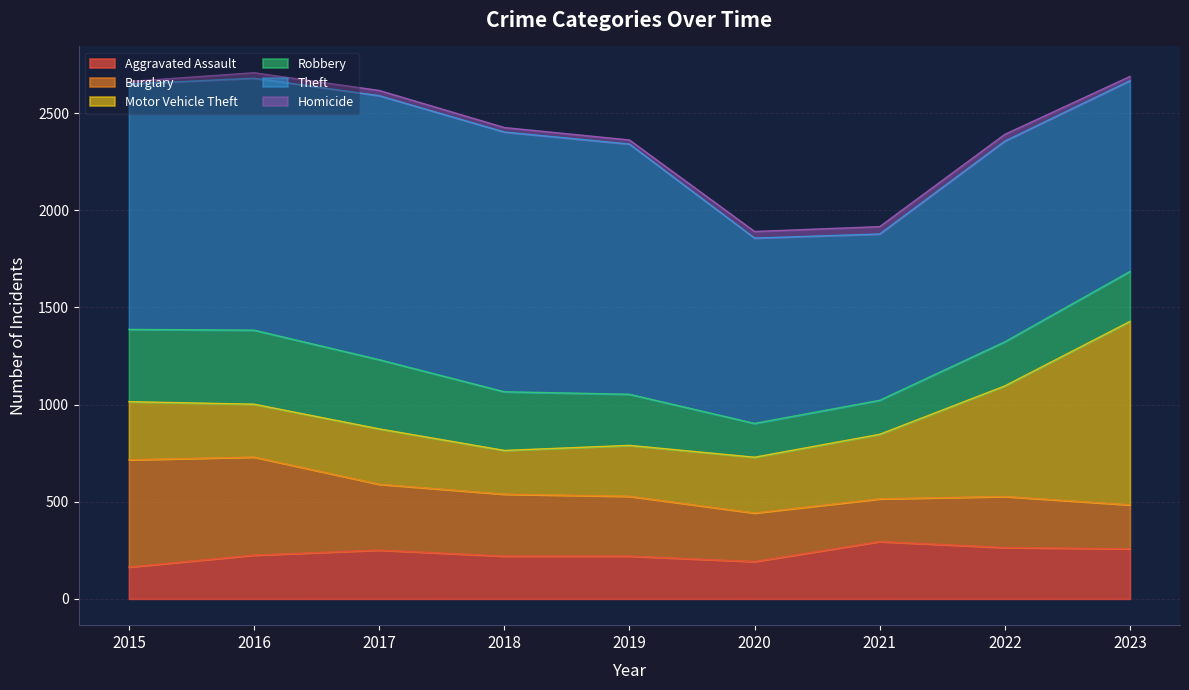

True or false: Motor Vehicle Theft has more than 2 interior local peaks.

False